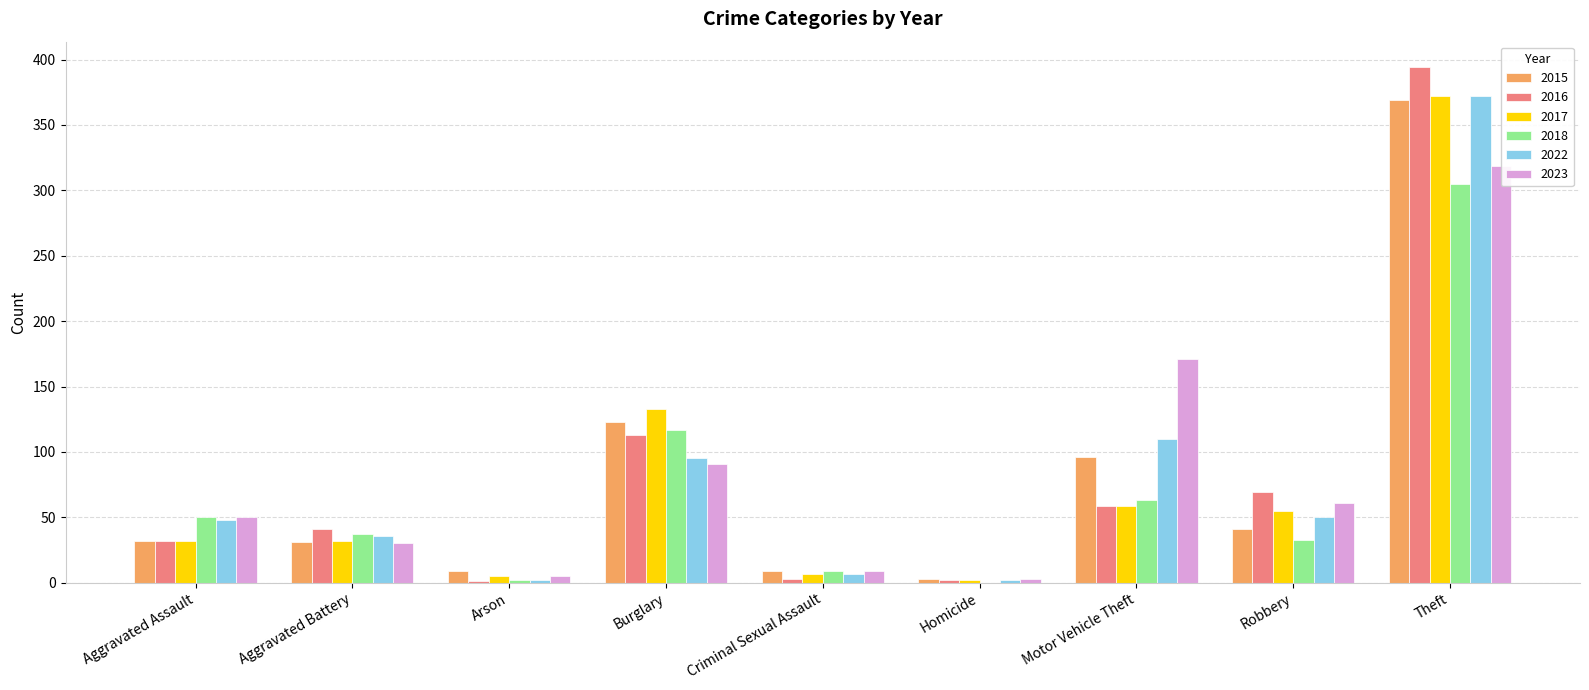

Reading right to left, what are all the values shown in this chart?

2015: Theft=369	Robbery=41	Motor Vehicle Theft=96	Homicide=3	Criminal Sexual Assault=9	Burglary=123	Arson=9	Aggravated Battery=31	Aggravated Assault=32
2016: Theft=394	Robbery=69	Motor Vehicle Theft=59	Homicide=2	Criminal Sexual Assault=3	Burglary=113	Arson=1	Aggravated Battery=41	Aggravated Assault=32
2017: Theft=372	Robbery=55	Motor Vehicle Theft=59	Homicide=2	Criminal Sexual Assault=7	Burglary=133	Arson=5	Aggravated Battery=32	Aggravated Assault=32
2018: Theft=305	Robbery=33	Motor Vehicle Theft=63	Homicide=0	Criminal Sexual Assault=9	Burglary=117	Arson=2	Aggravated Battery=37	Aggravated Assault=50
2022: Theft=372	Robbery=50	Motor Vehicle Theft=110	Homicide=2	Criminal Sexual Assault=7	Burglary=95	Arson=2	Aggravated Battery=36	Aggravated Assault=48
2023: Theft=319	Robbery=61	Motor Vehicle Theft=171	Homicide=3	Criminal Sexual Assault=9	Burglary=91	Arson=5	Aggravated Battery=30	Aggravated Assault=50